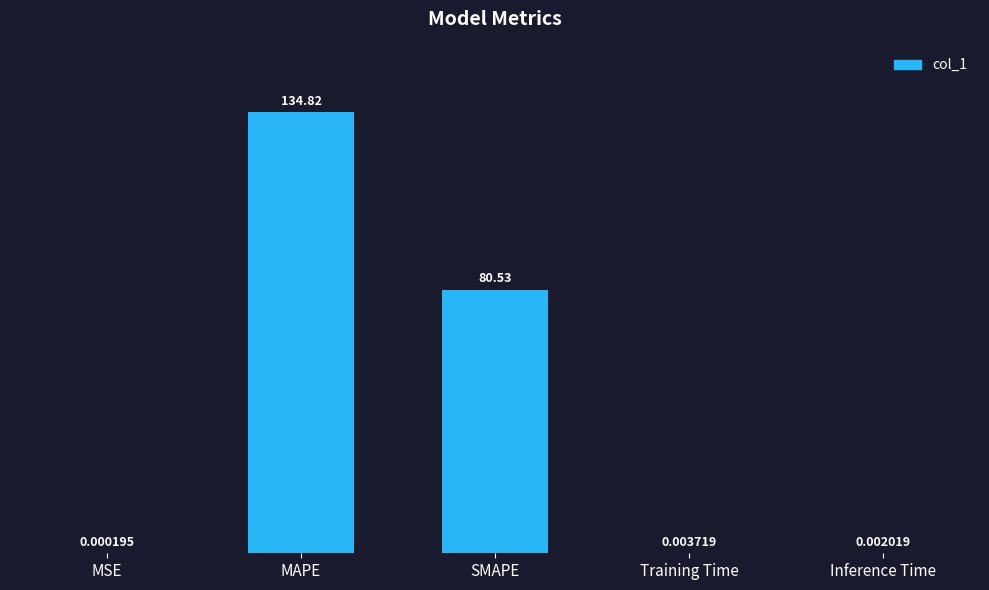

What is the sum of all values?

215.4